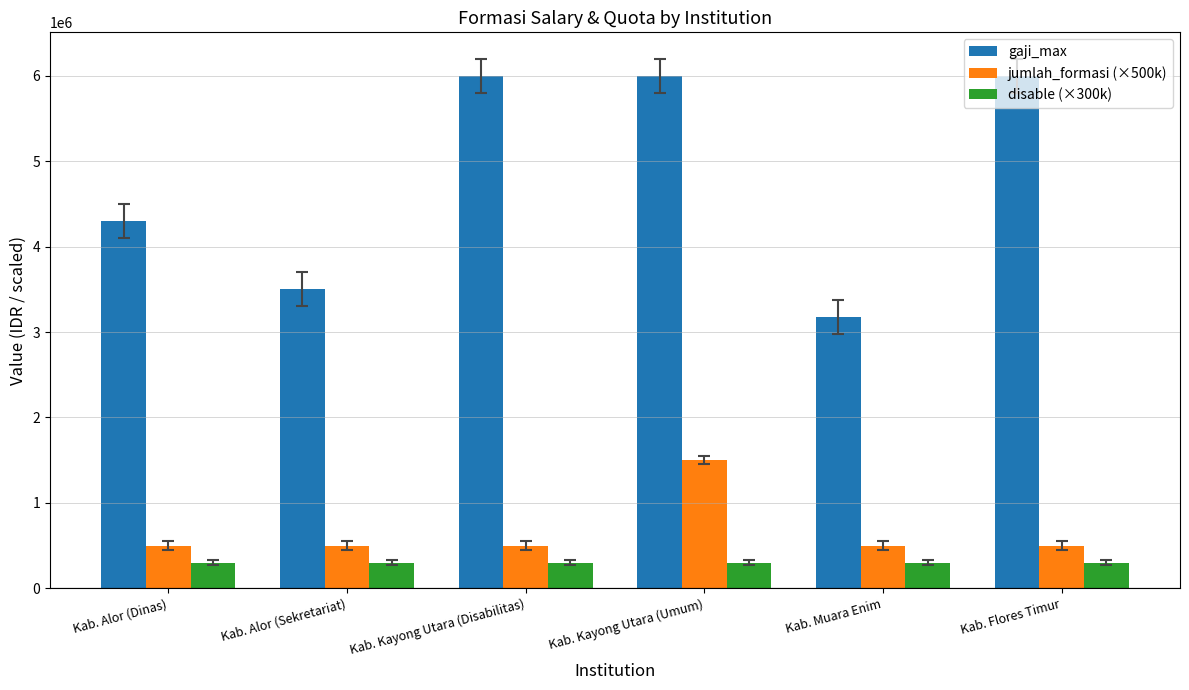

Reading left to right, transcribe all the data shown in this chart.

gaji_max: Kab. Alor (Dinas)=4300000	Kab. Alor (Sekretariat)=3500000	Kab. Kayong Utara (Disabilitas)=6000000	Kab. Kayong Utara (Umum)=6000000	Kab. Muara Enim=3175698	Kab. Flores Timur=6000000
jumlah_formasi (×500k): Kab. Alor (Dinas)=500000	Kab. Alor (Sekretariat)=500000	Kab. Kayong Utara (Disabilitas)=500000	Kab. Kayong Utara (Umum)=1500000	Kab. Muara Enim=500000	Kab. Flores Timur=500000
disable (×300k): Kab. Alor (Dinas)=300000	Kab. Alor (Sekretariat)=300000	Kab. Kayong Utara (Disabilitas)=300000	Kab. Kayong Utara (Umum)=300000	Kab. Muara Enim=300000	Kab. Flores Timur=300000